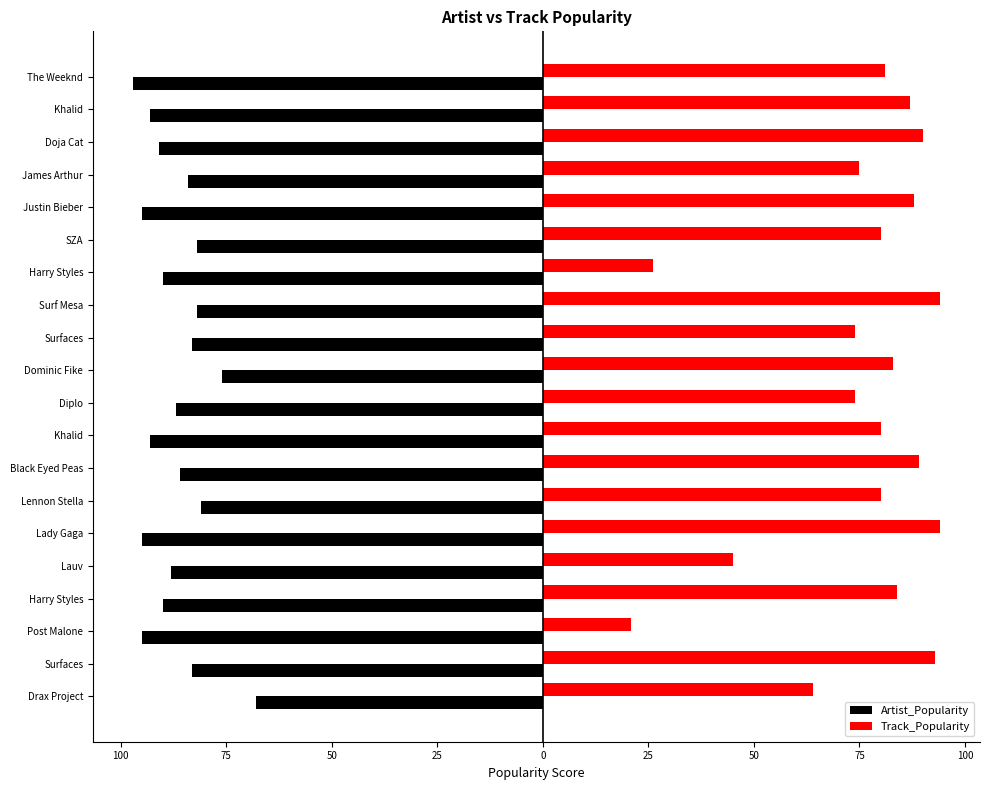

What are all the series names shown in the legend?

Artist_Popularity, Track_Popularity